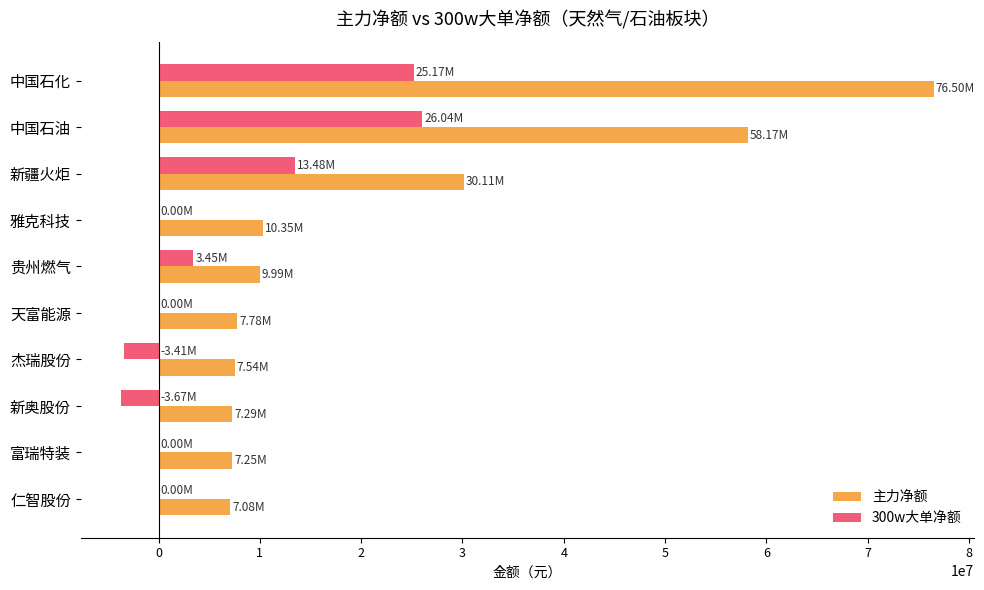

What is the sum of all 300w大单净额 values?

61046881